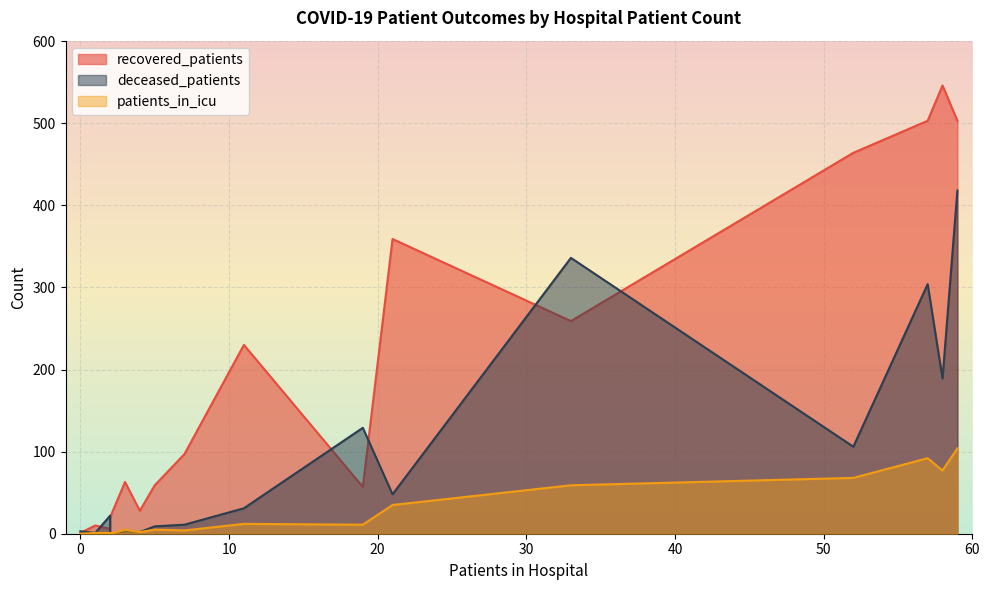

How many lines are shown in the chart?

3